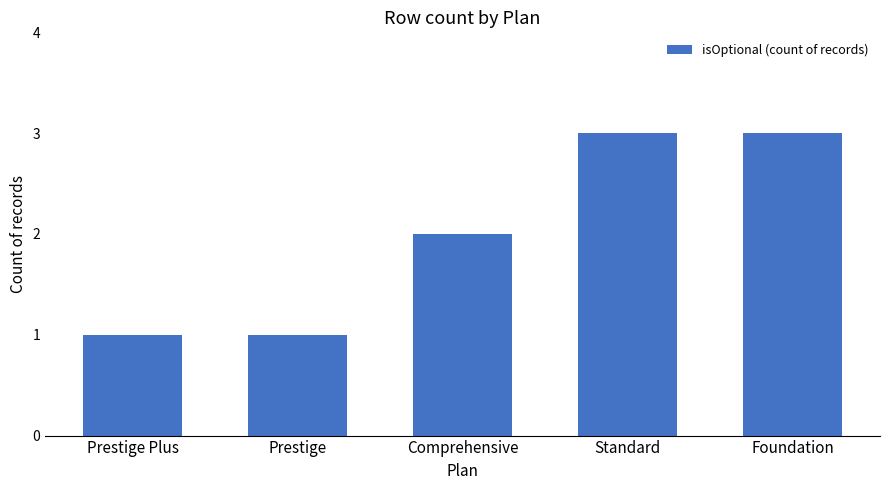

The chart shows a value of 3 at Standard. True or false?

True